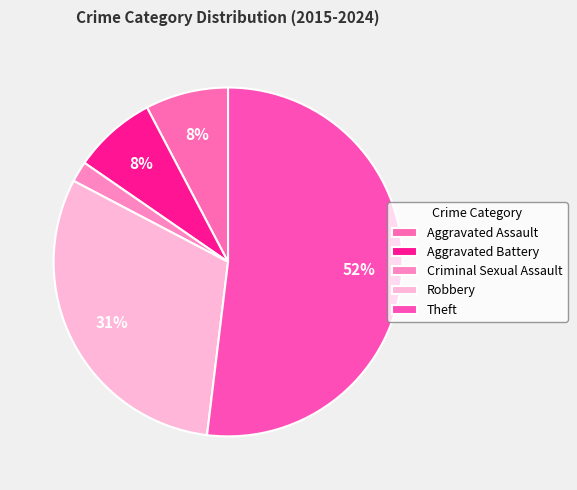

To the nearest percent, what portion does Criminal Sexual Assault represent?

2%